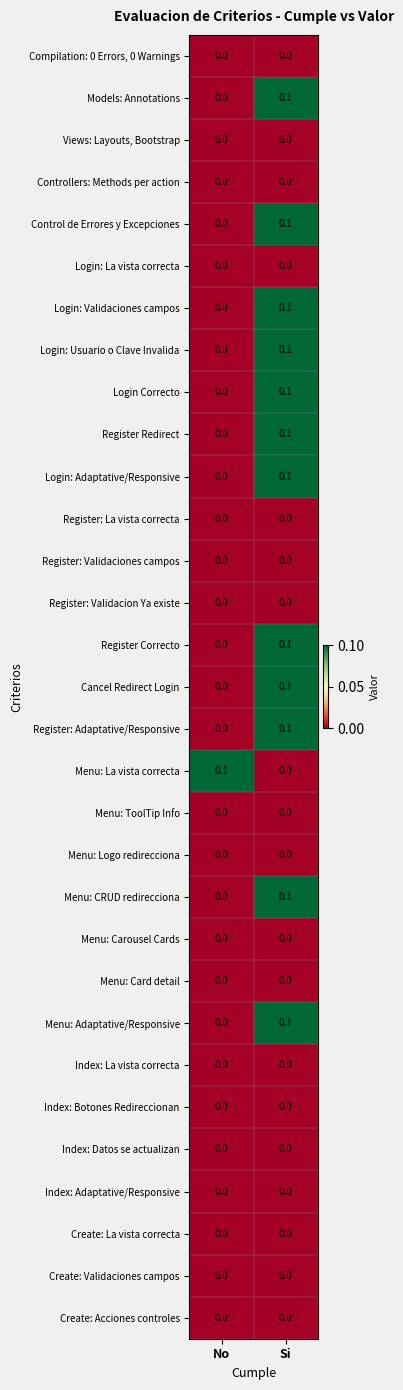

Where is Models: Annotations nearest to the value 0?

No